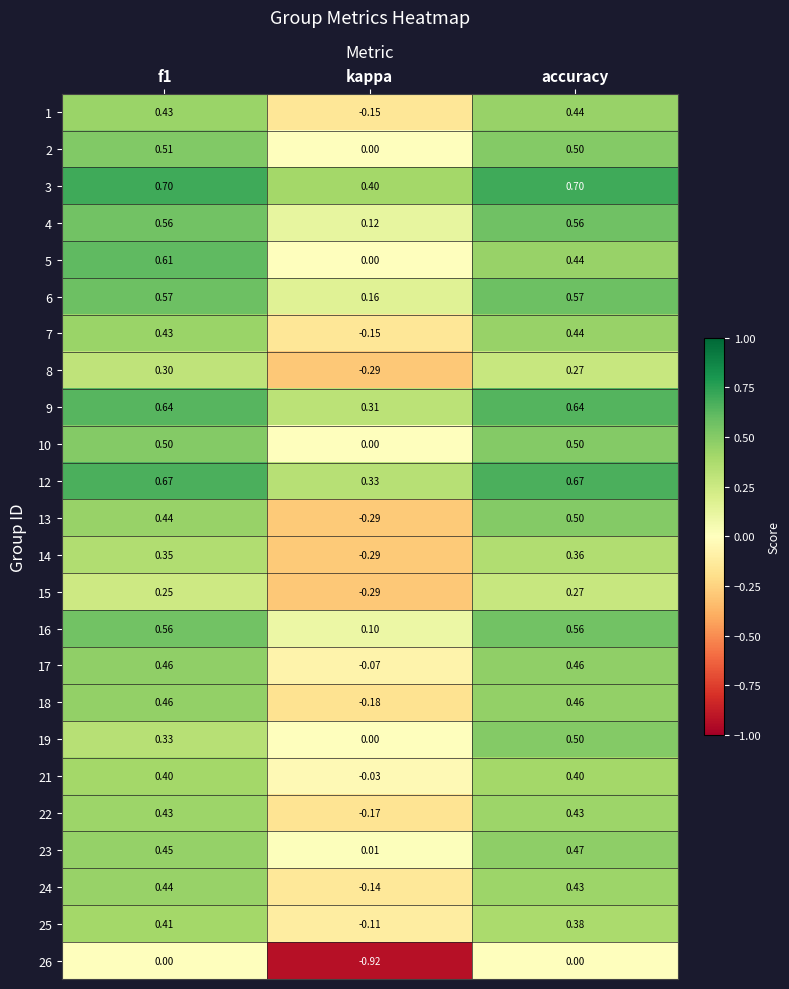

Which category has the lowest value in the 2 series?

kappa